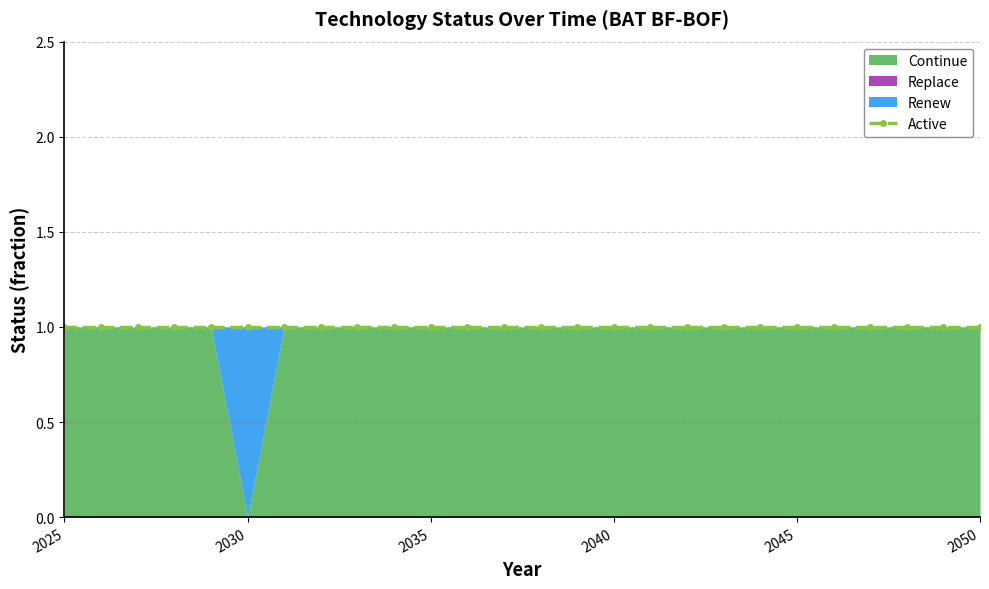

Reading left to right, extract all data points from this chart.

Continue: 1	1	1	1	1	0	1	1	1	1	1	1	1	1	1	1	1	1	1	1	1	1	1	1	1	1
Replace: 0	0	0	0	0	0	0	0	0	0	0	0	0	0	0	0	0	0	0	0	0	0	0	0	0	0
Renew: 0	0	0	0	0	1	0	0	0	0	0	0	0	0	0	0	0	0	0	0	0	0	0	0	0	0
Active: 1	1	1	1	1	1	1	1	1	1	1	1	1	1	1	1	1	1	1	1	1	1	1	1	1	1